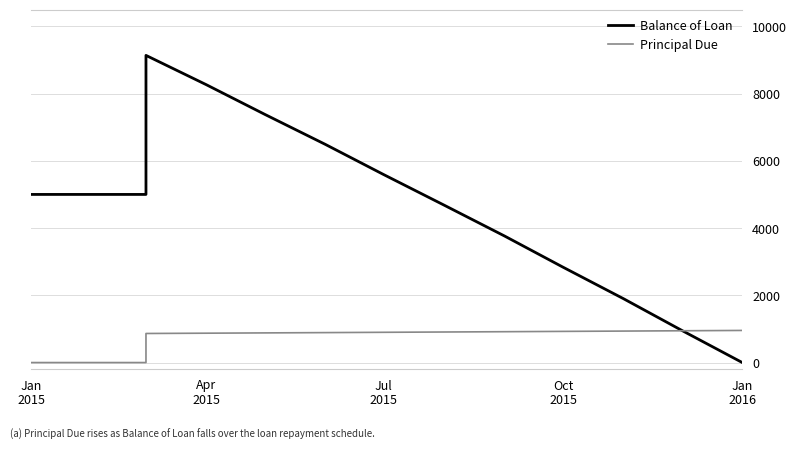

Which series has the widest spread of values?

Balance of Loan